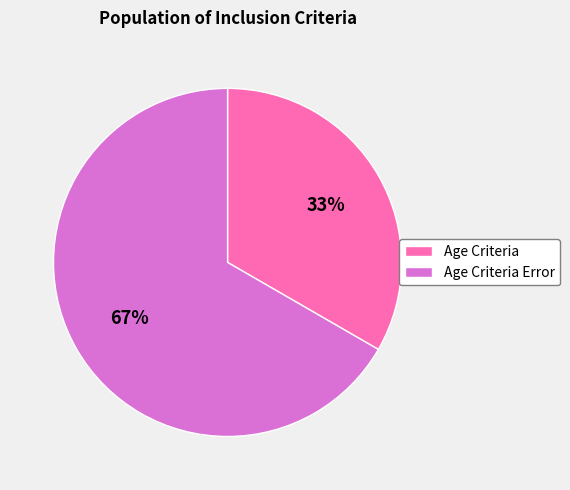

Rank the categories by value from highest to lowest.

Age Criteria Error, Age Criteria